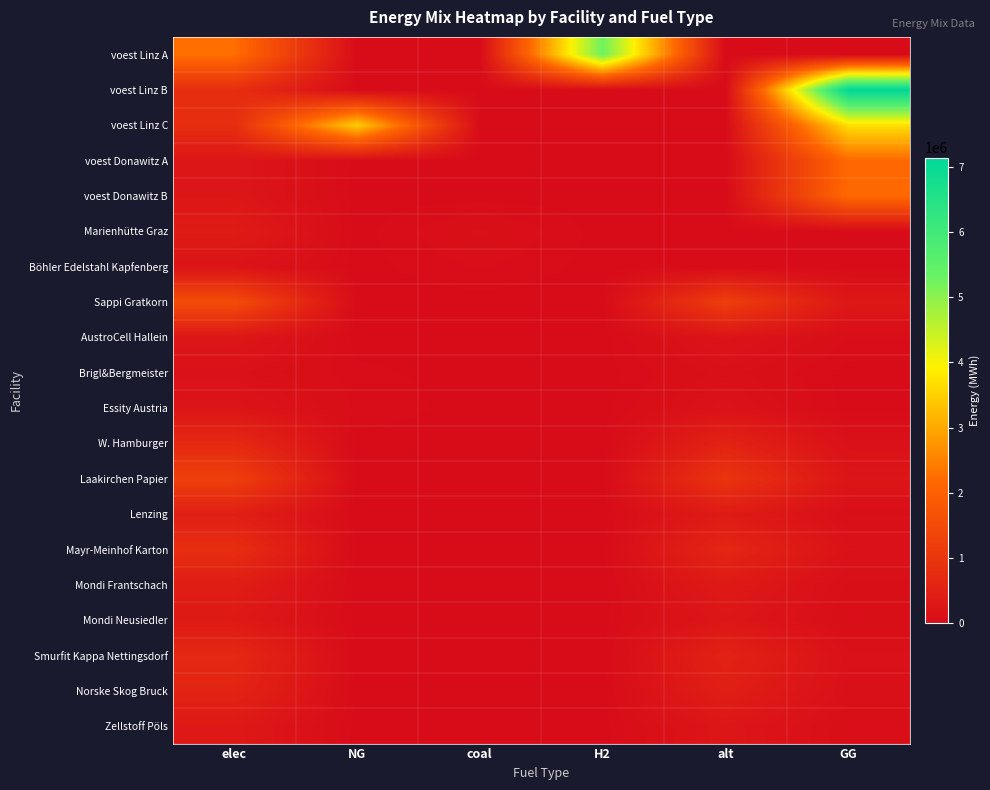

Count the number of data series in this chart.

20